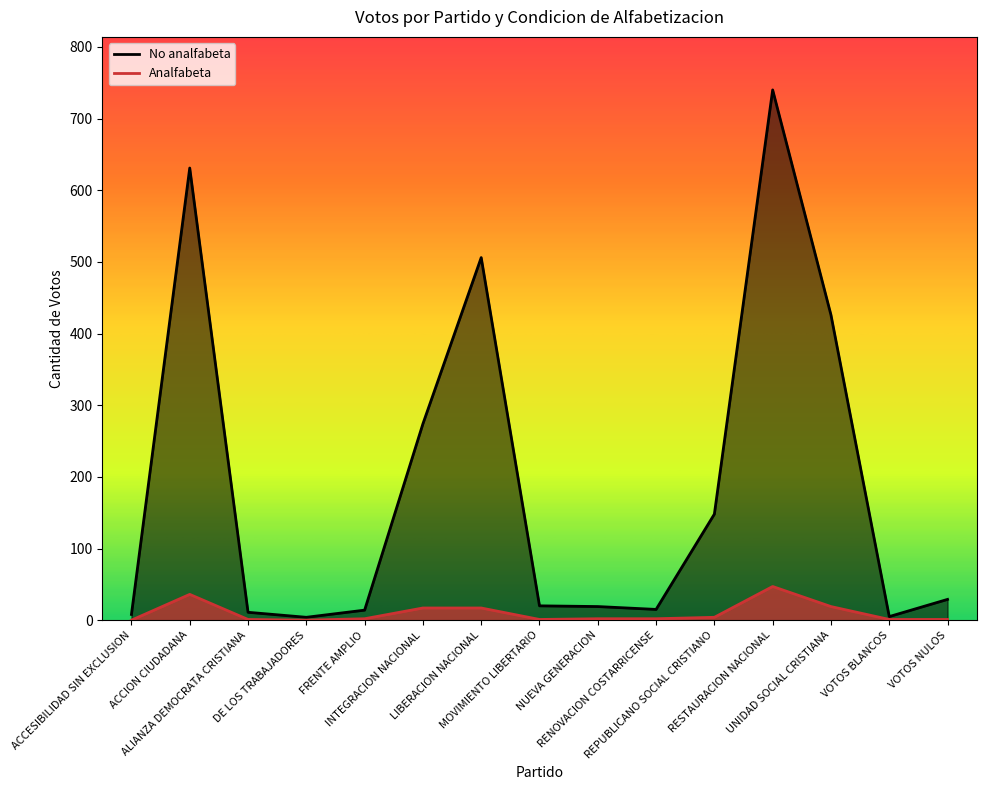

List the labels in order of Analfabeta value, smallest first.

ACCESIBILIDAD SIN EXCLUSION, DE LOS TRABAJADORES, ALIANZA DEMOCRATA CRISTIANA, MOVIMIENTO LIBERTARIO, VOTOS BLANCOS, VOTOS NULOS, FRENTE AMPLIO, NUEVA GENERACION, RENOVACION COSTARRICENSE, REPUBLICANO SOCIAL CRISTIANO, INTEGRACION NACIONAL, LIBERACION NACIONAL, UNIDAD SOCIAL CRISTIANA, ACCION CIUDADANA, RESTAURACION NACIONAL